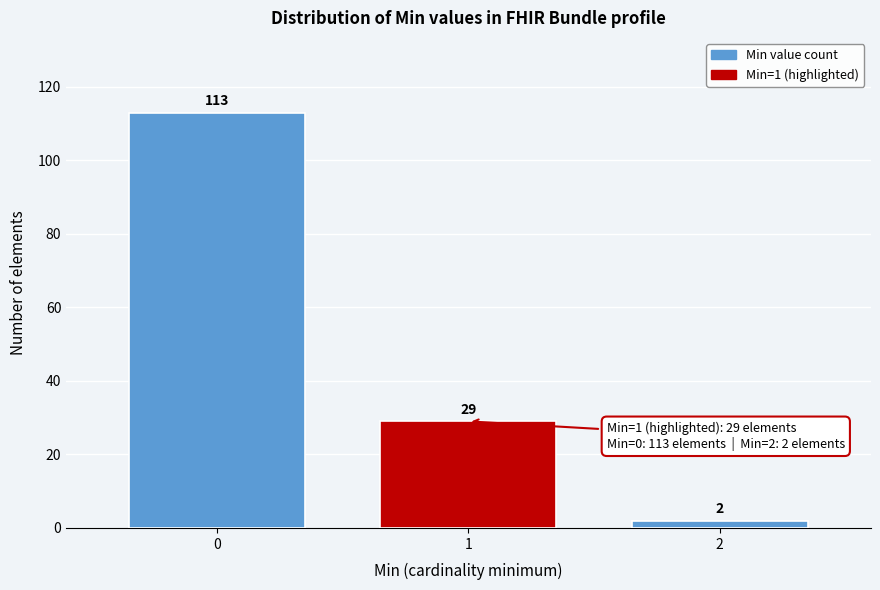

Reading left to right, extract all data points from this chart.

113	29	2